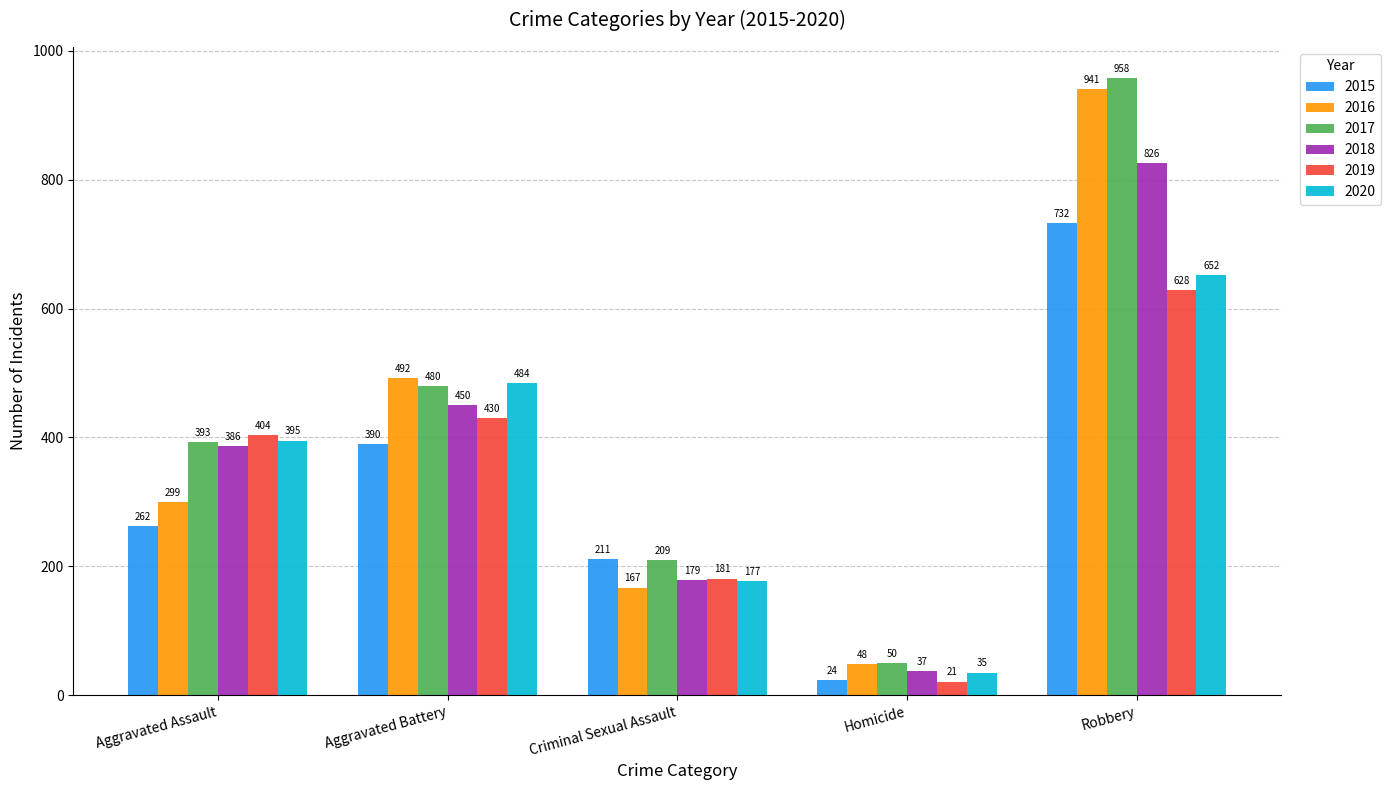

What is the sum of the 2018 values at Aggravated Assault and Homicide?

423